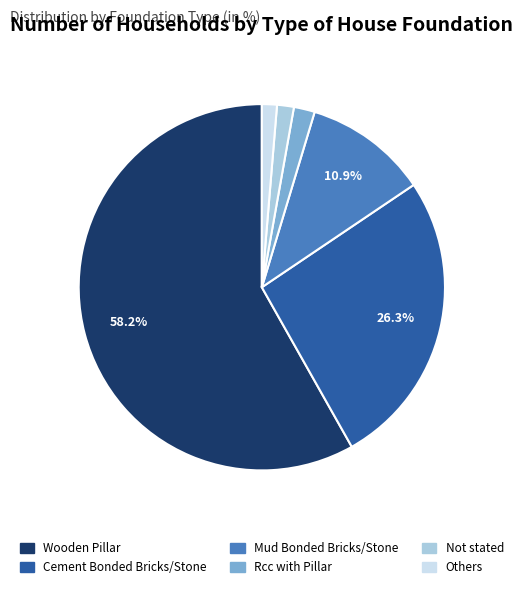

What portion of the pie excludes Mud Bonded Bricks/Stone?

89.1%